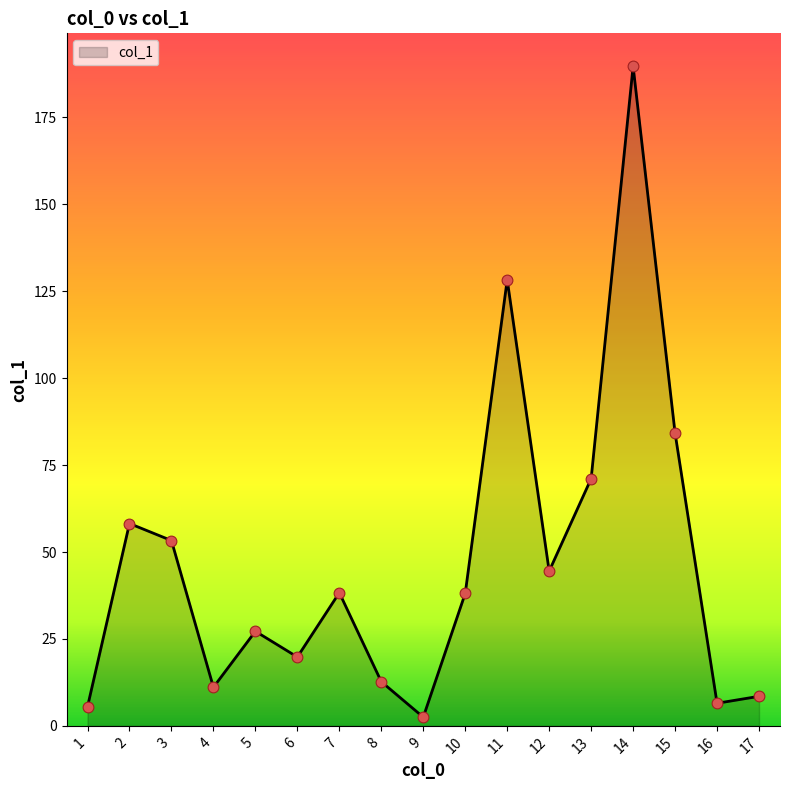

Between 9 and 4, which is larger?

4